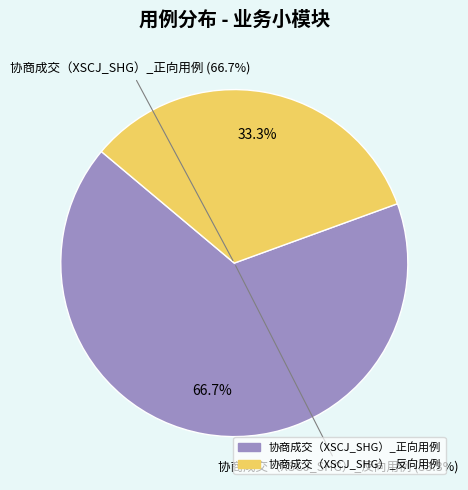

How much of the chart is everything except 协商成交（XSCJ_SHG）_反向用例?

66.7%